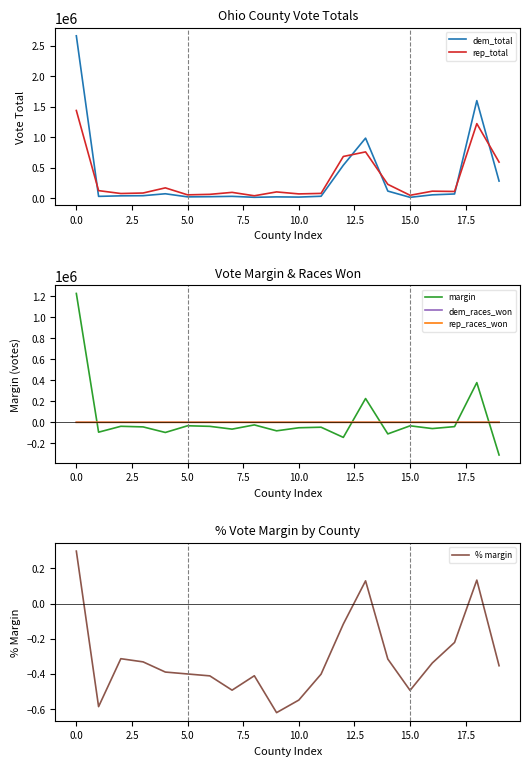

True or false: % margin and dem_races_won intersect in this chart.

False